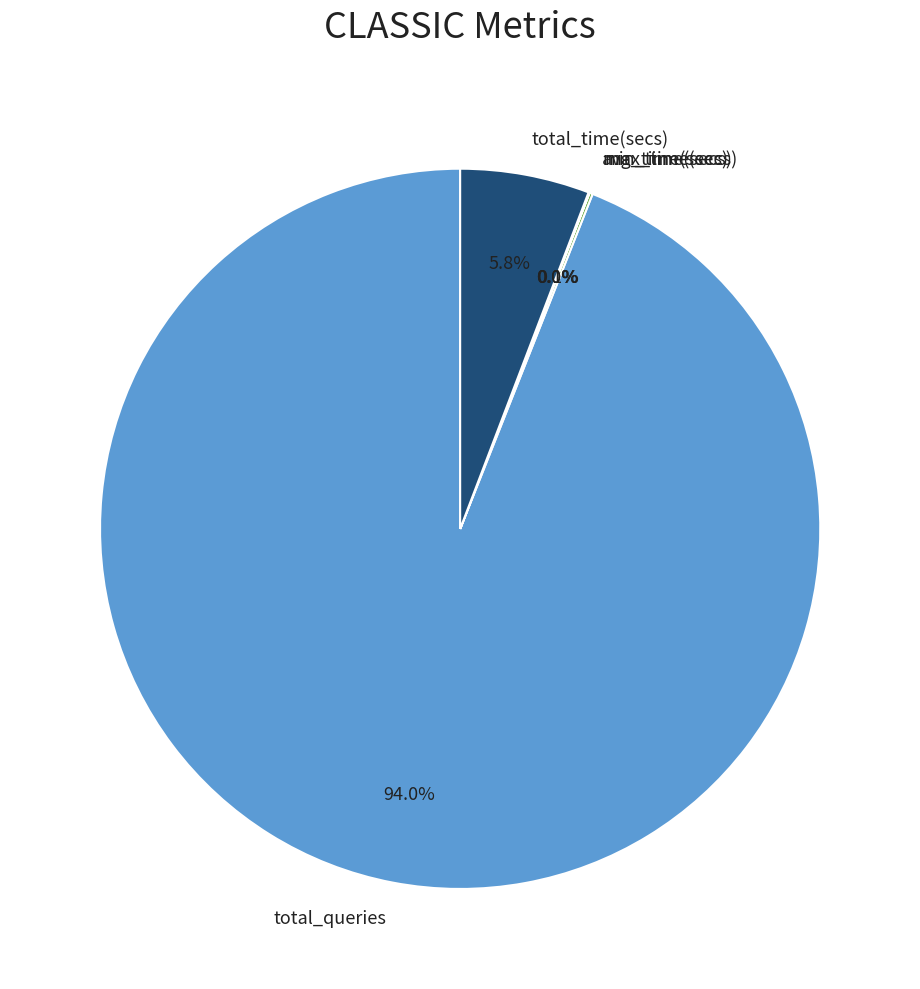

The total_queries slice represents 84% of the pie. True or false?

False